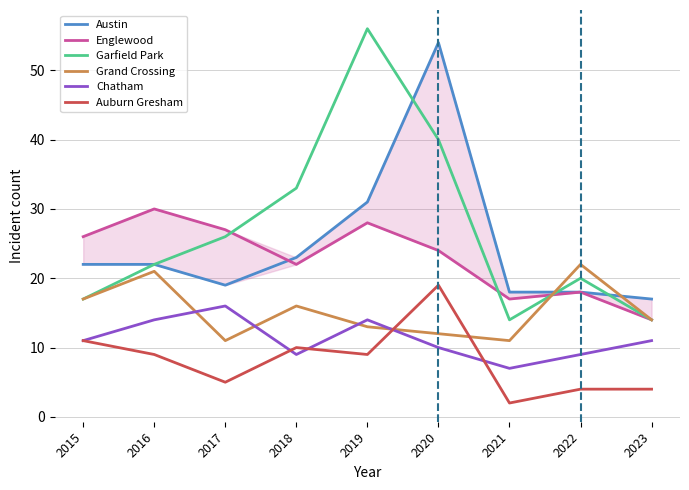

At how many categories does at least one series exceed 11?

9